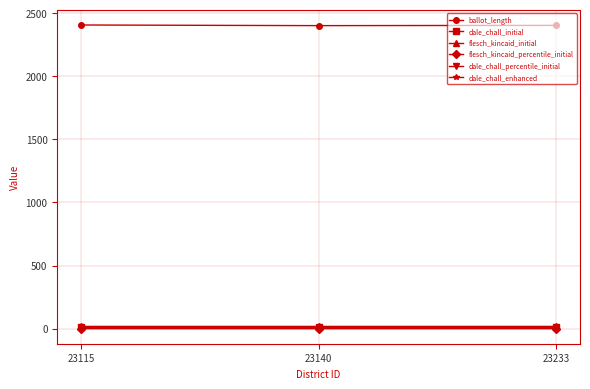

Is it true that dale_chall_percentile_initial equals 0.4 at 23115?

True